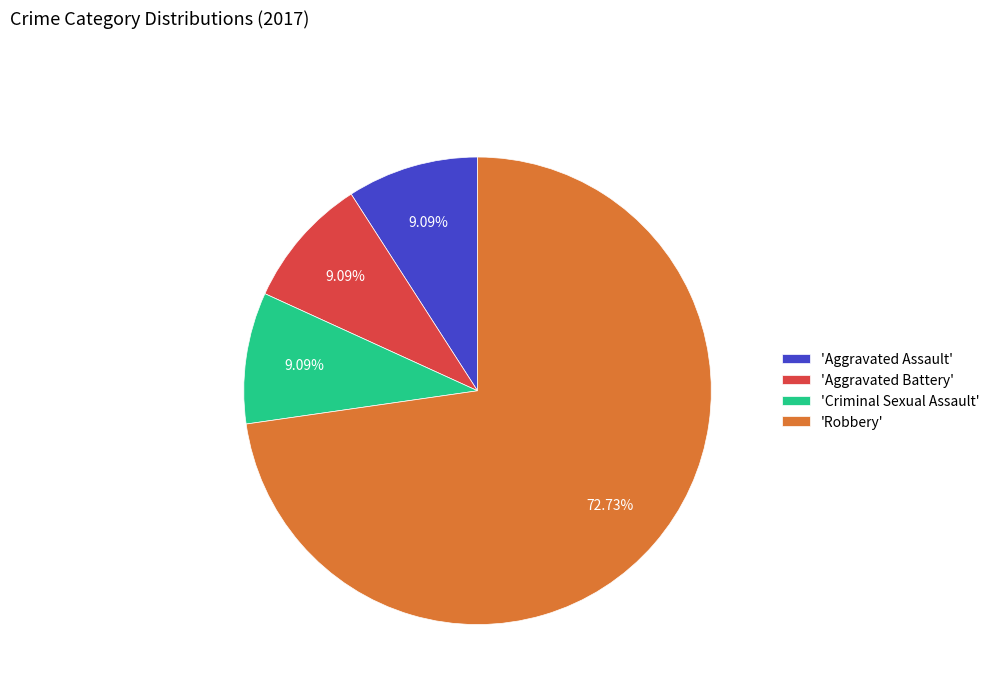

Count the number of slices in the pie.

4